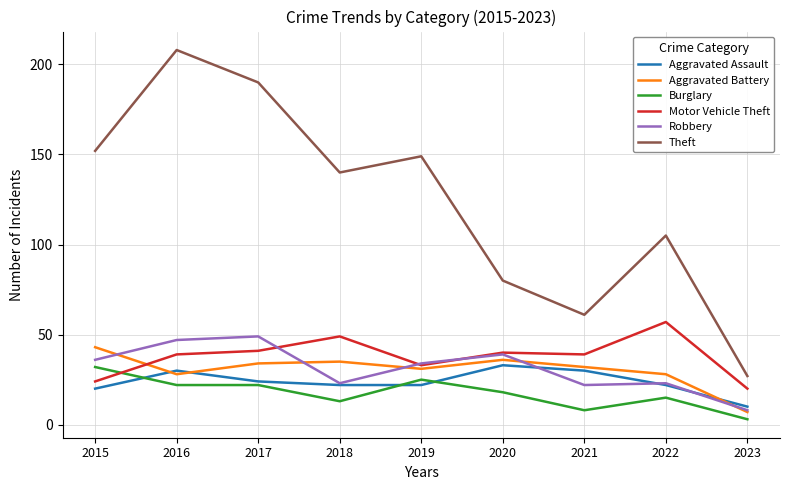

Which series has the largest total across all categories?

Theft